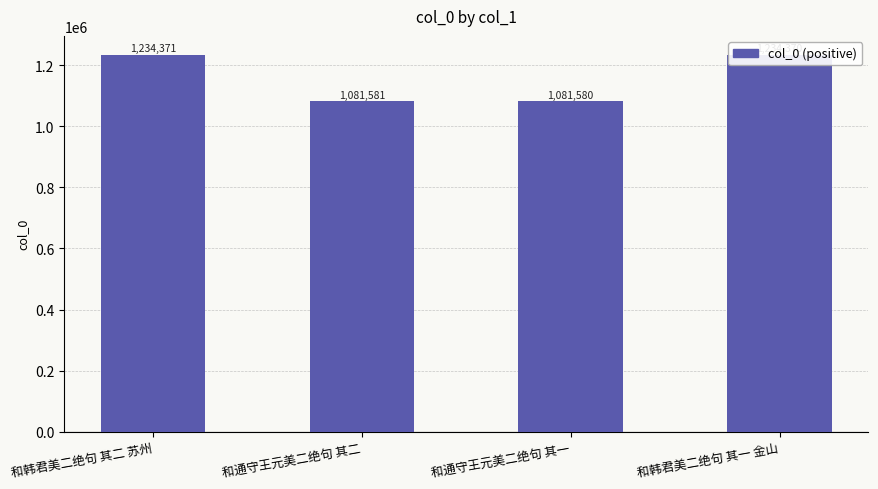

What is the difference between the values at 和通守王元美二绝句 其一 and 和韩君美二绝句 其二 苏州?

152791